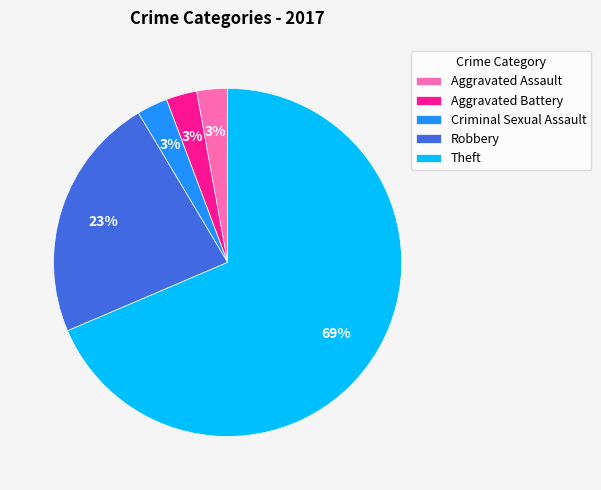

What percentage is the Robbery slice, to the nearest percent?

23%